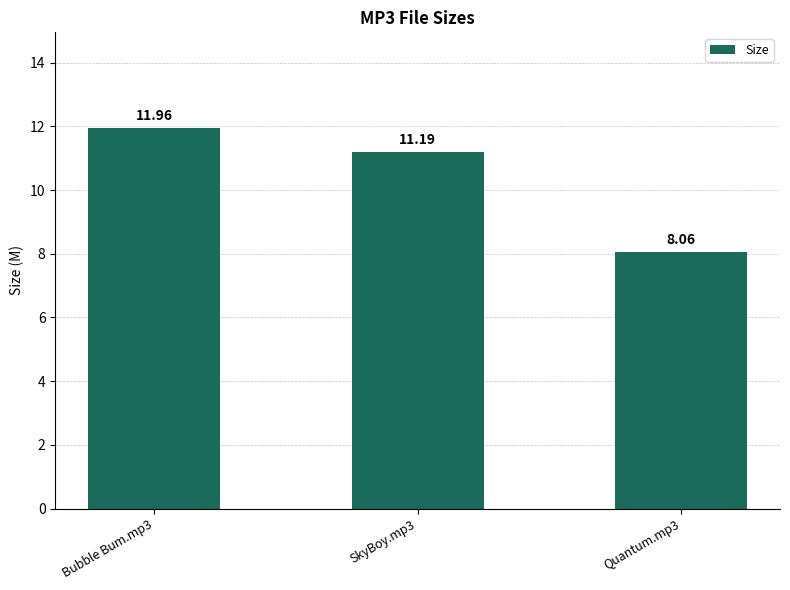

How many series are shown in this chart?

1